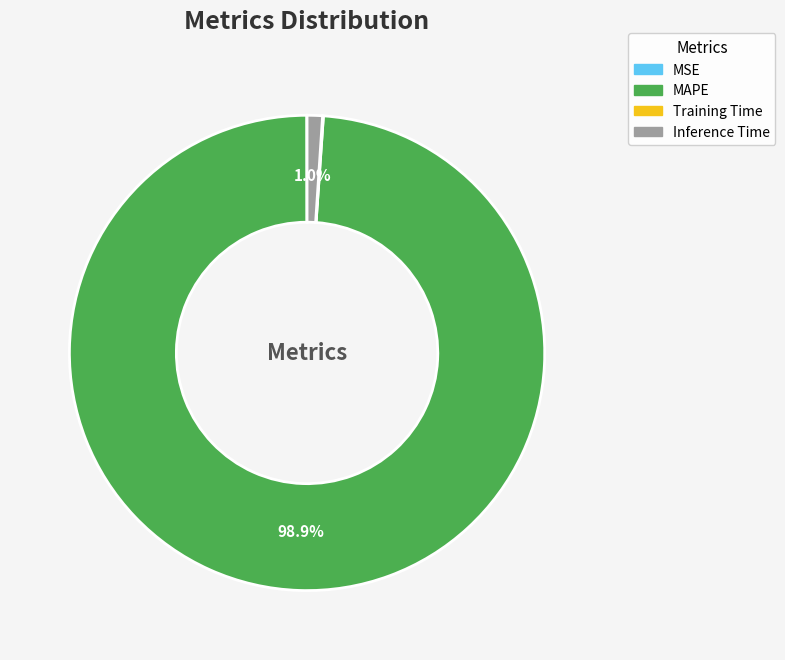

Which slice is the largest?

MAPE